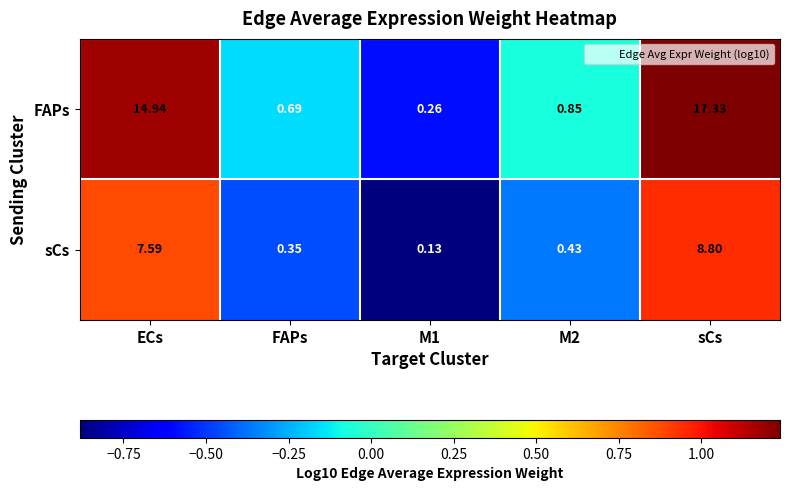

Between M1 and sCs, which series saw the biggest shift?

FAPs